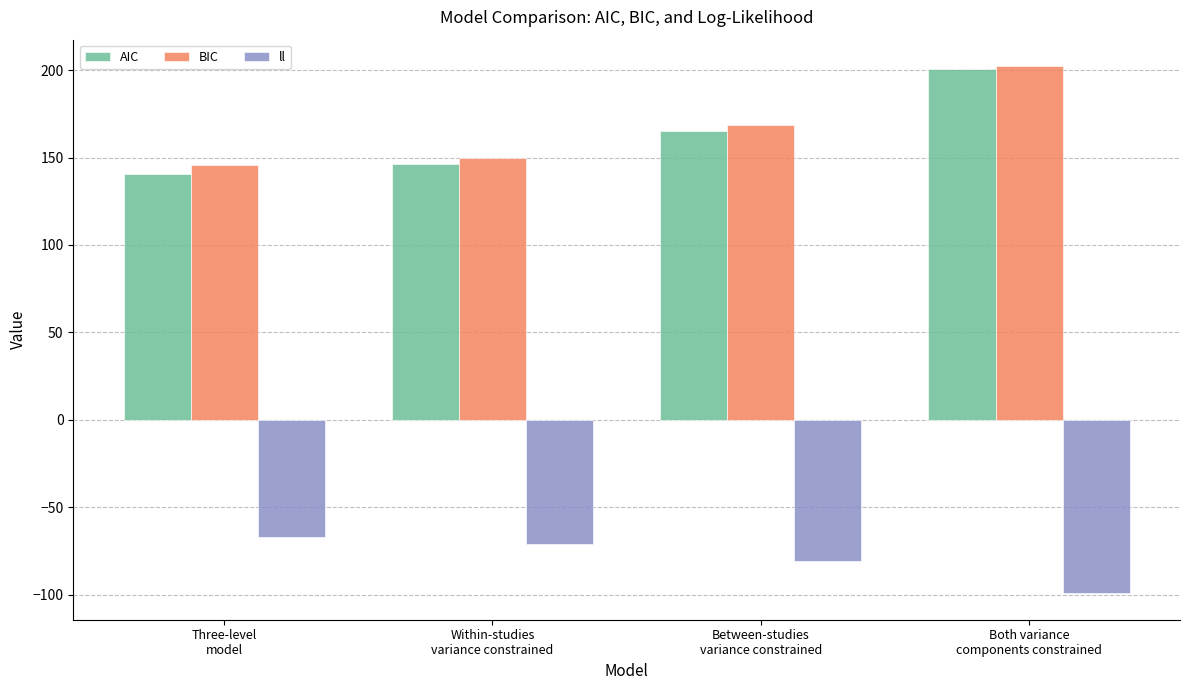

What is the label of the 1st bar from the right?

Both variance
components constrained